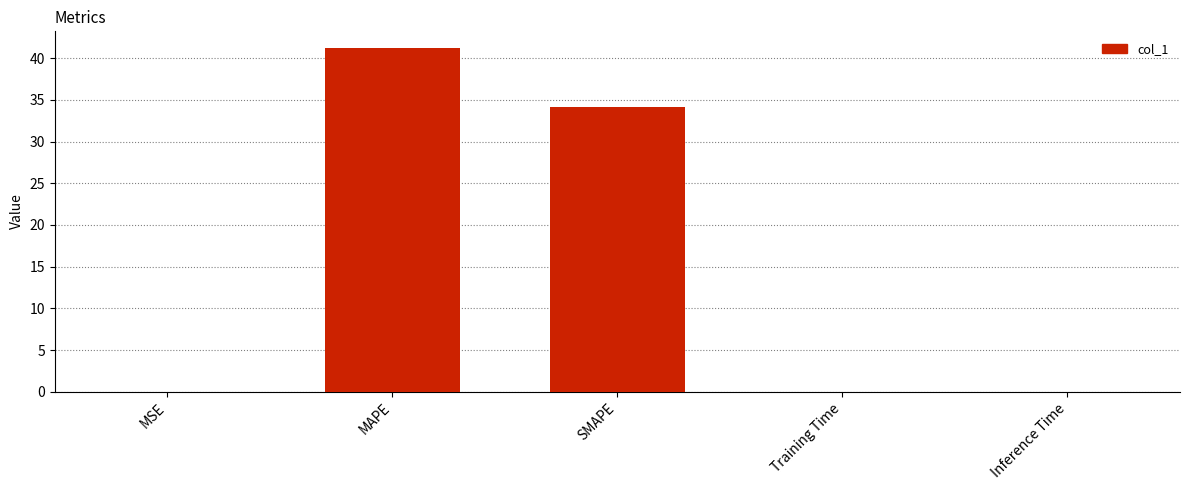

The chart shows a value of 0.0 at MSE. True or false?

True